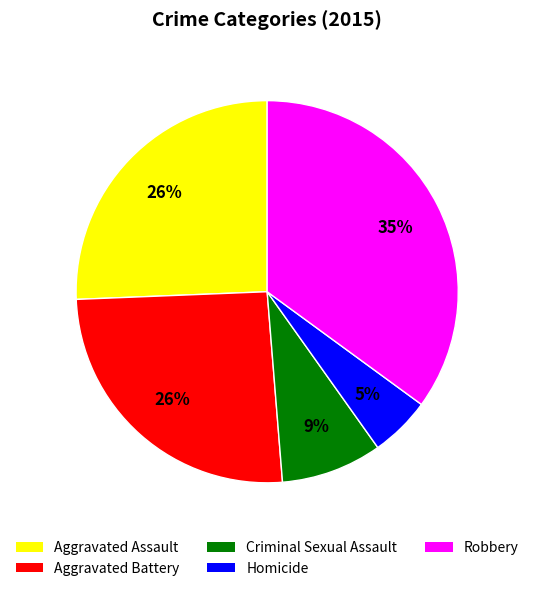

To the nearest percent, what percentage of the pie is Robbery?

35%